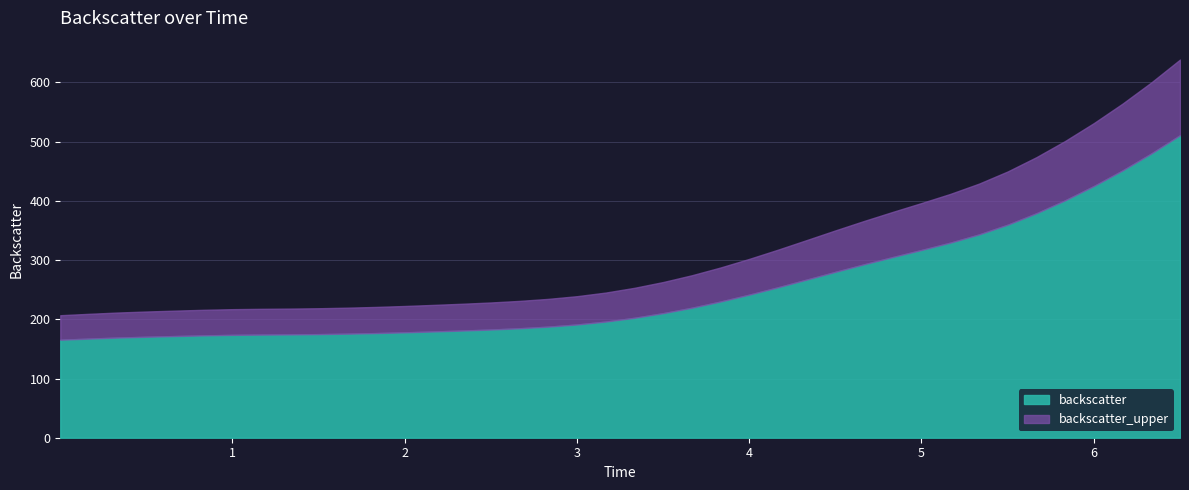

What is the change in value from 2.667778 to 3.834445?

+45.2